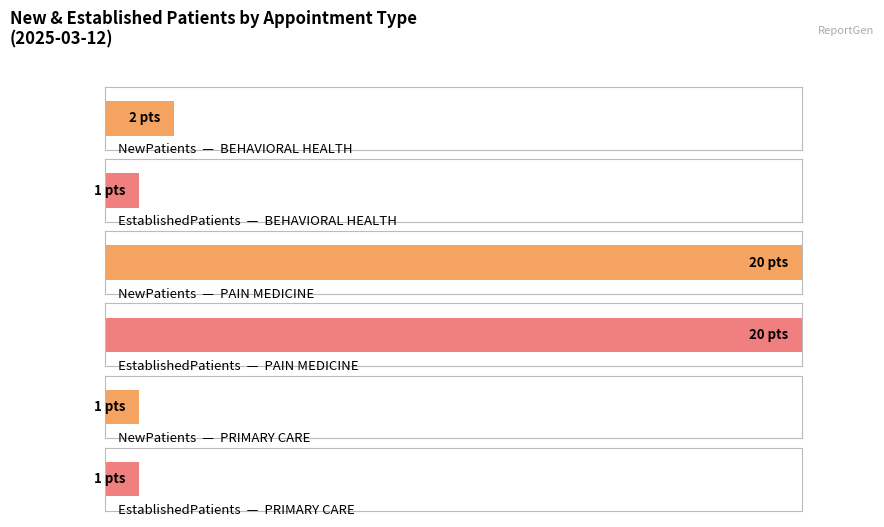

Between BEHAVIORAL HEALTH and PRIMARY CARE, which is larger?

BEHAVIORAL HEALTH